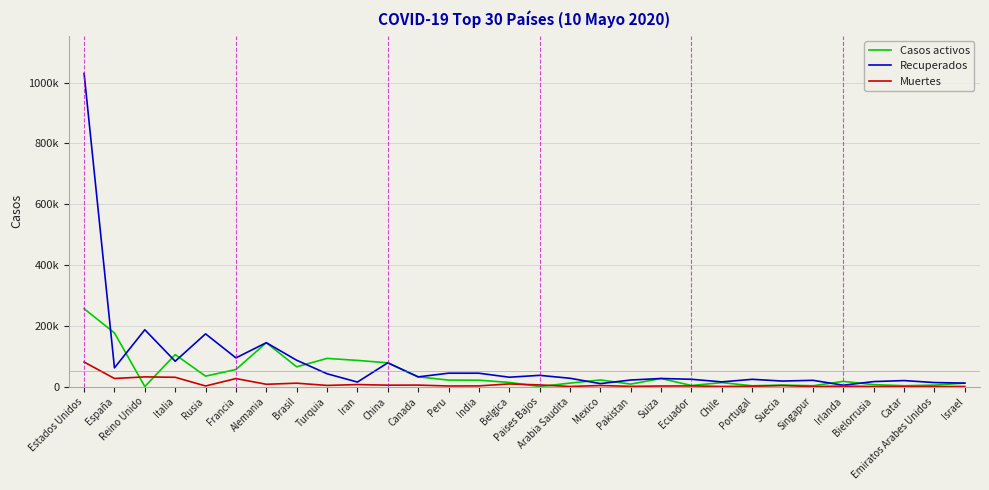

Does the chart display data point markers on the line(s)?

No